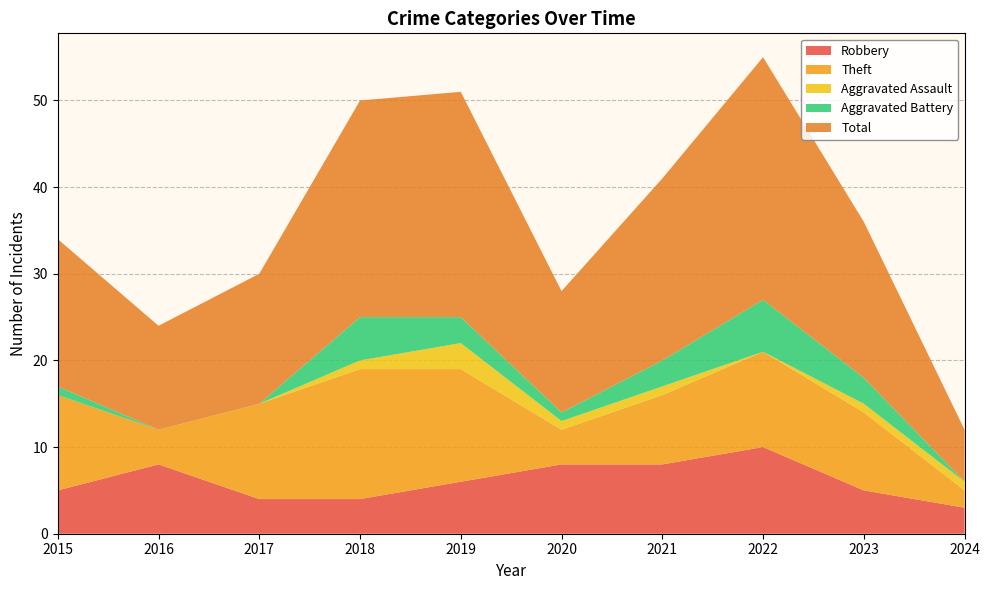

Reading left to right, extract all data points from this chart.

Robbery: 2015=5	2016=8	2017=4	2018=4	2019=6	2020=8	2021=8	2022=10	2023=5	2024=3
Theft: 2015=11	2016=4	2017=11	2018=15	2019=13	2020=4	2021=8	2022=11	2023=9	2024=2
Aggravated Assault: 2015=0	2016=0	2017=0	2018=1	2019=3	2020=1	2021=1	2022=0	2023=1	2024=1
Aggravated Battery: 2015=1	2016=0	2017=0	2018=5	2019=3	2020=1	2021=3	2022=6	2023=3	2024=0
Total: 2015=17	2016=12	2017=15	2018=25	2019=26	2020=14	2021=21	2022=28	2023=18	2024=6